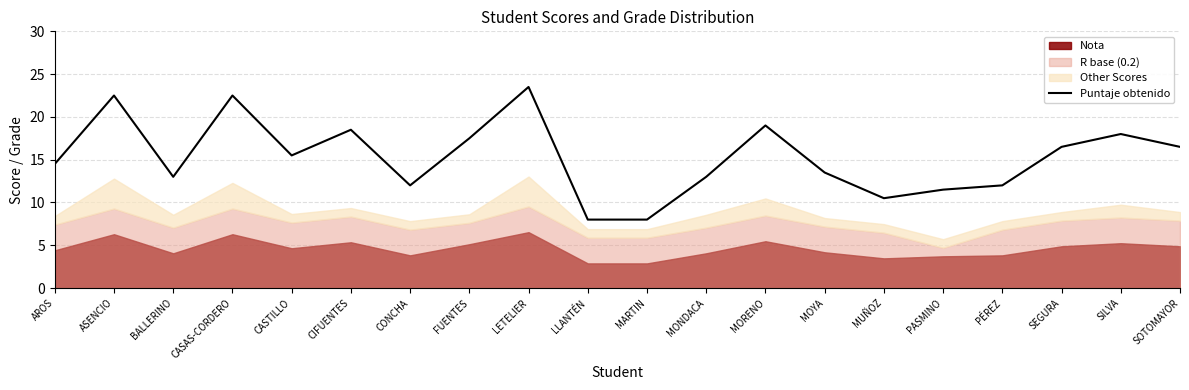

Reading right to left, transcribe all the data shown in this chart.

SOTOMAYOR=16.5	SILVA=18.0	SEGURA=16.5	PÉREZ=12.0	PASMINO=11.5	MUÑOZ=10.5	MOYA=13.5	MORENO=19.0	MONDACA=13.0	MARTIN=8.0	LLANTÉN=8.0	LETELIER=23.5	FUENTES=17.5	CONCHA=12.0	CIFUENTES=18.5	CASTILLO=15.5	CASAS-CORDERO=22.5	BALLERINO=13.0	ASENCIO=22.5	AROS=14.5